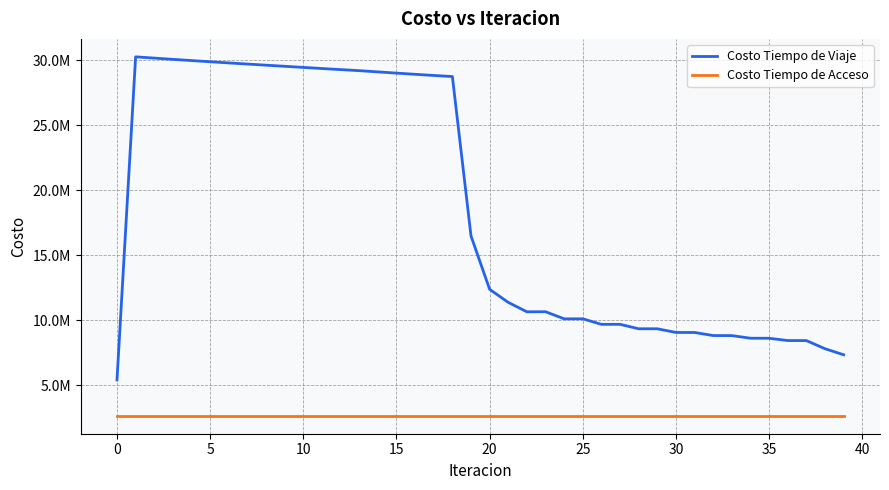

What are all the series names shown in the legend?

Costo Tiempo de Viaje, Costo Tiempo de Acceso